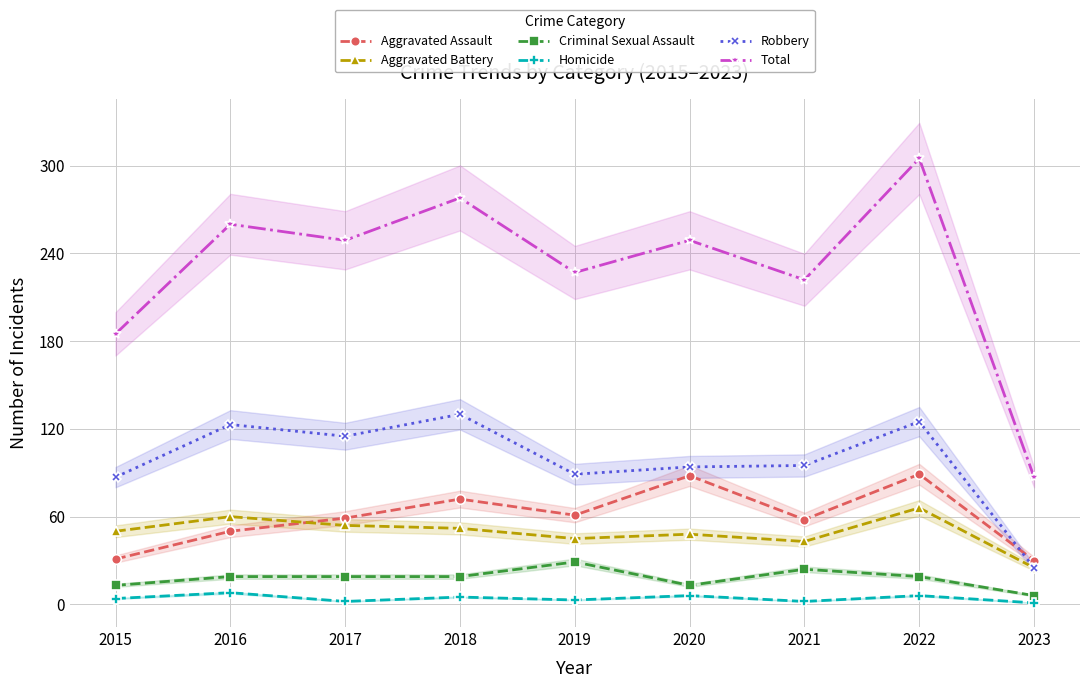

What are all the series names shown in the legend?

Aggravated Assault, Aggravated Battery, Criminal Sexual Assault, Homicide, Robbery, Total